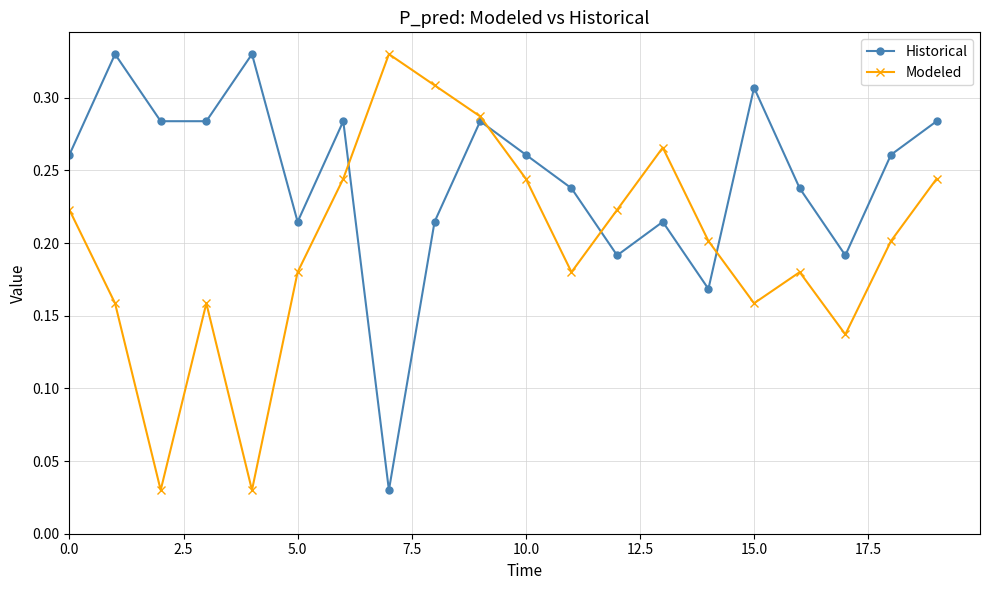

True or false: Historical has more than 0 interior local peaks.

True